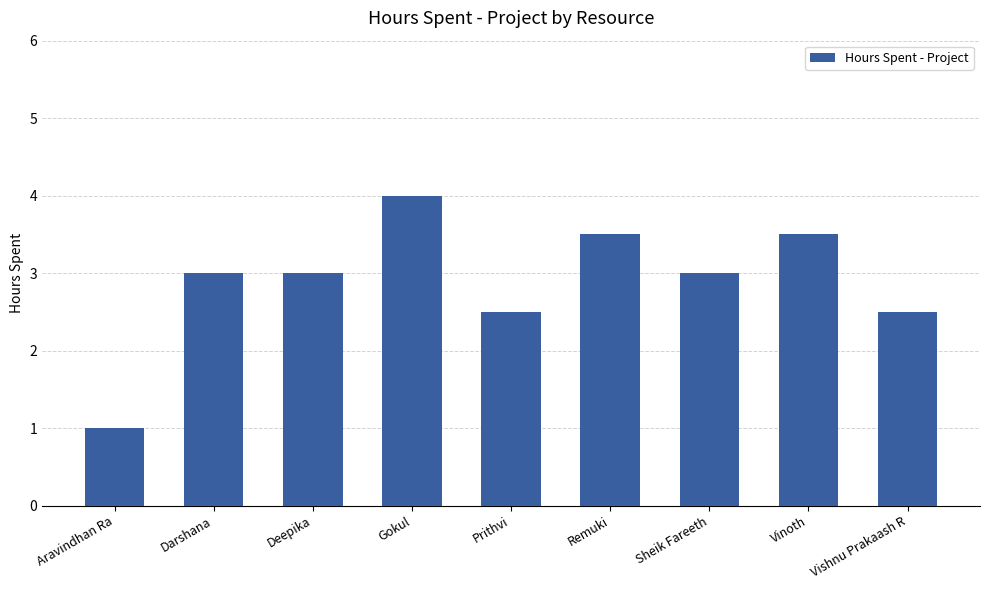

What is the difference between the second highest and minimum values?

2.5